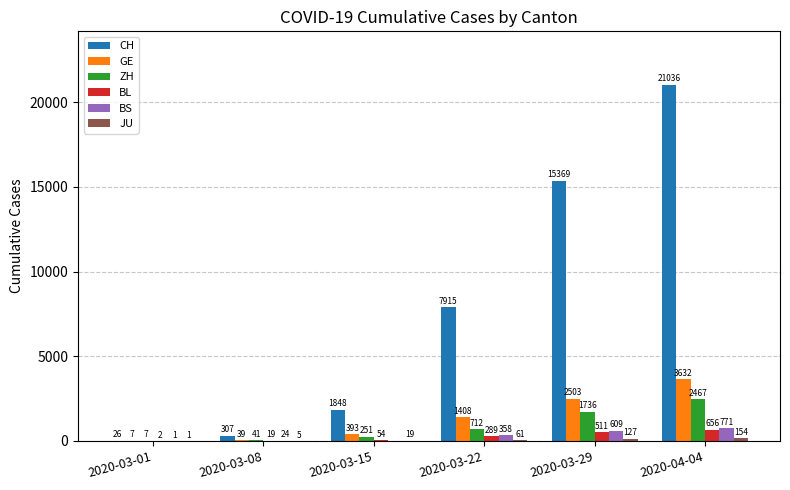

Read the CH value at 2020-03-29, to the nearest 100.

15400